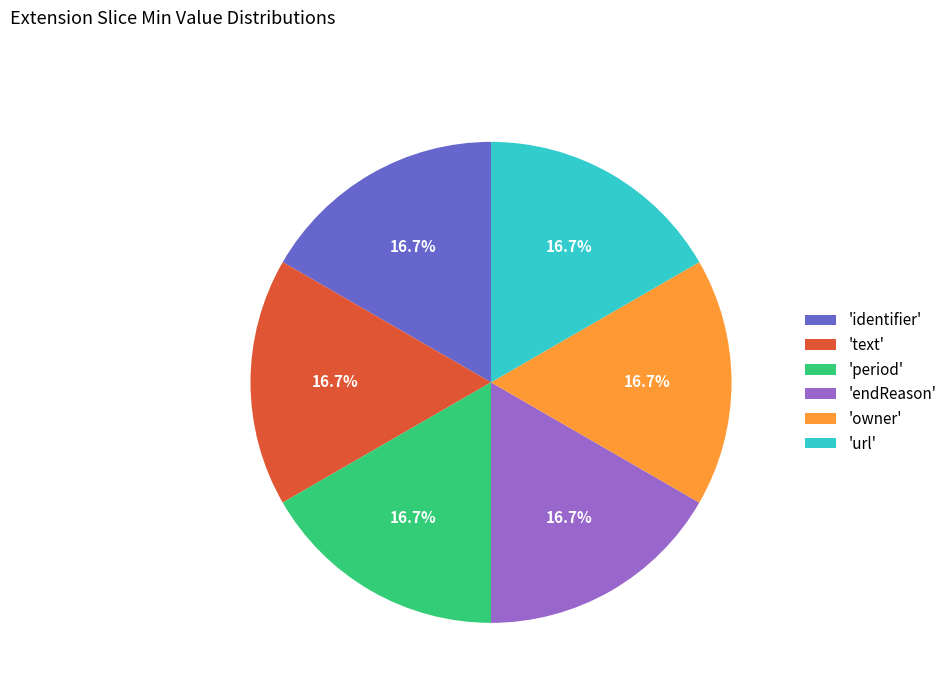

To the nearest percent, what is the difference between the largest and smallest slice percentages?

0%